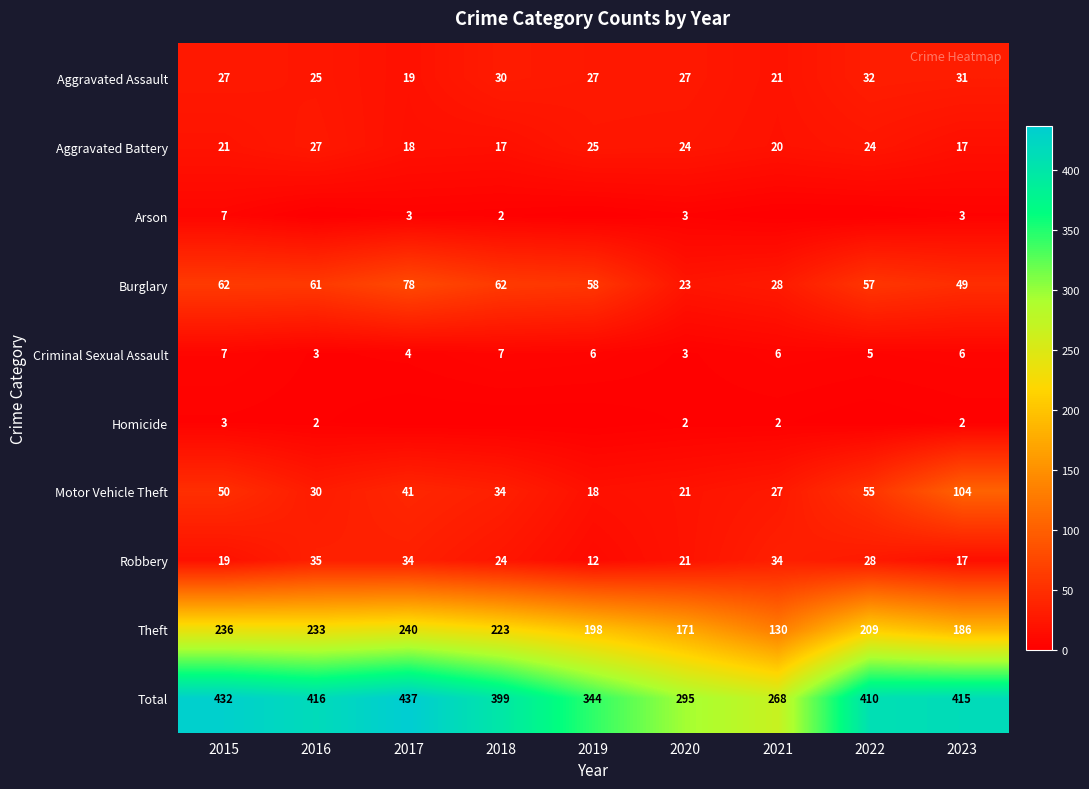

Where is Burglary nearest to the value 50?

2023